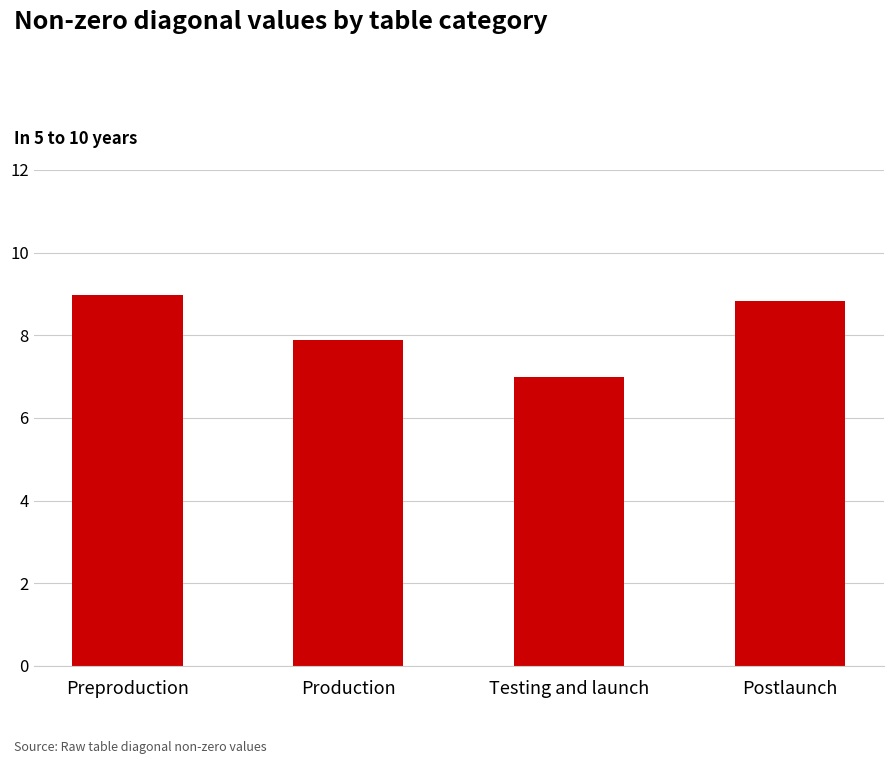

What is the change in value from Production to Postlaunch?

+0.9